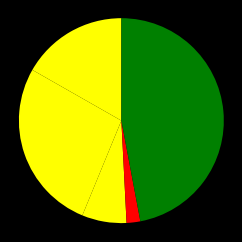

How many segments does this pie chart have?

5